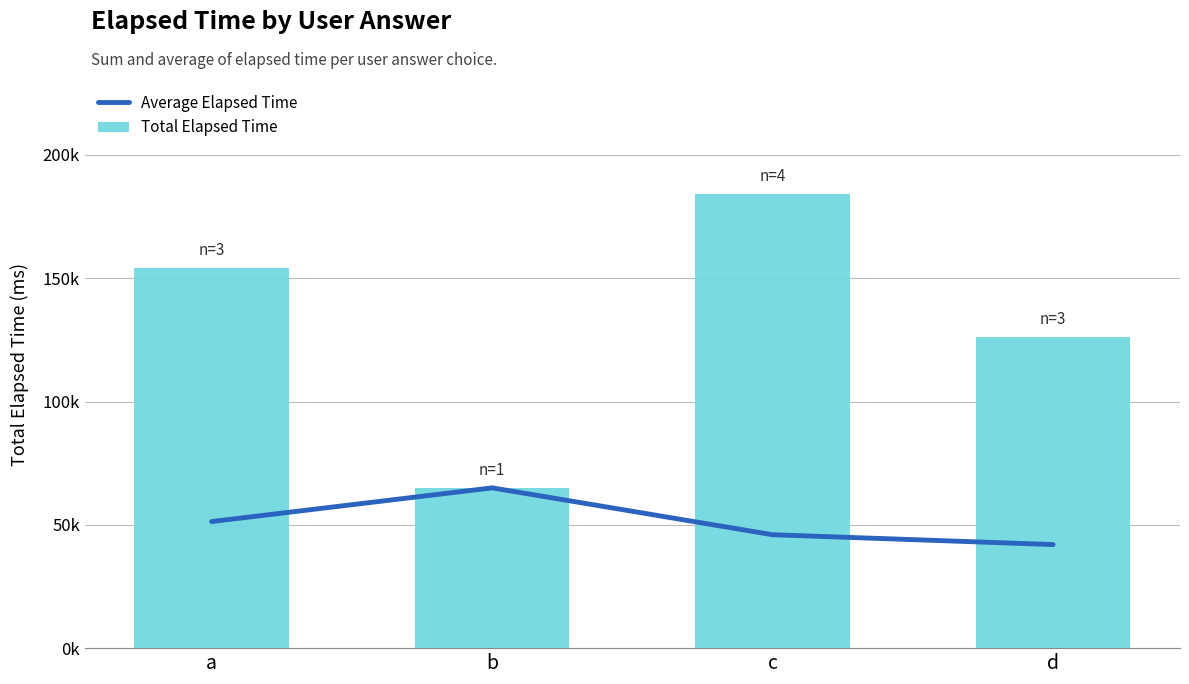

At which category is the sum across all series the highest?

c